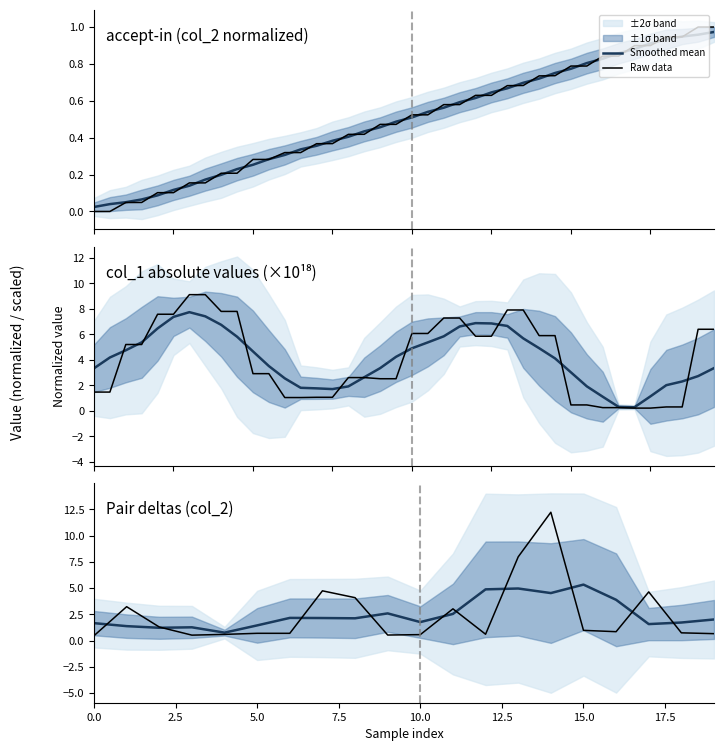

At which label is Smoothed mean closest to 3?

9